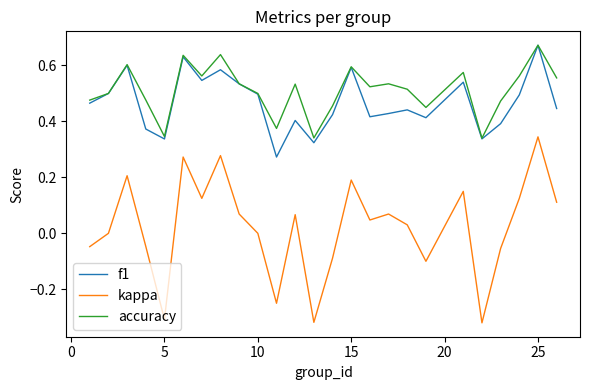

True or false: f1 and kappa intersect in this chart.

False